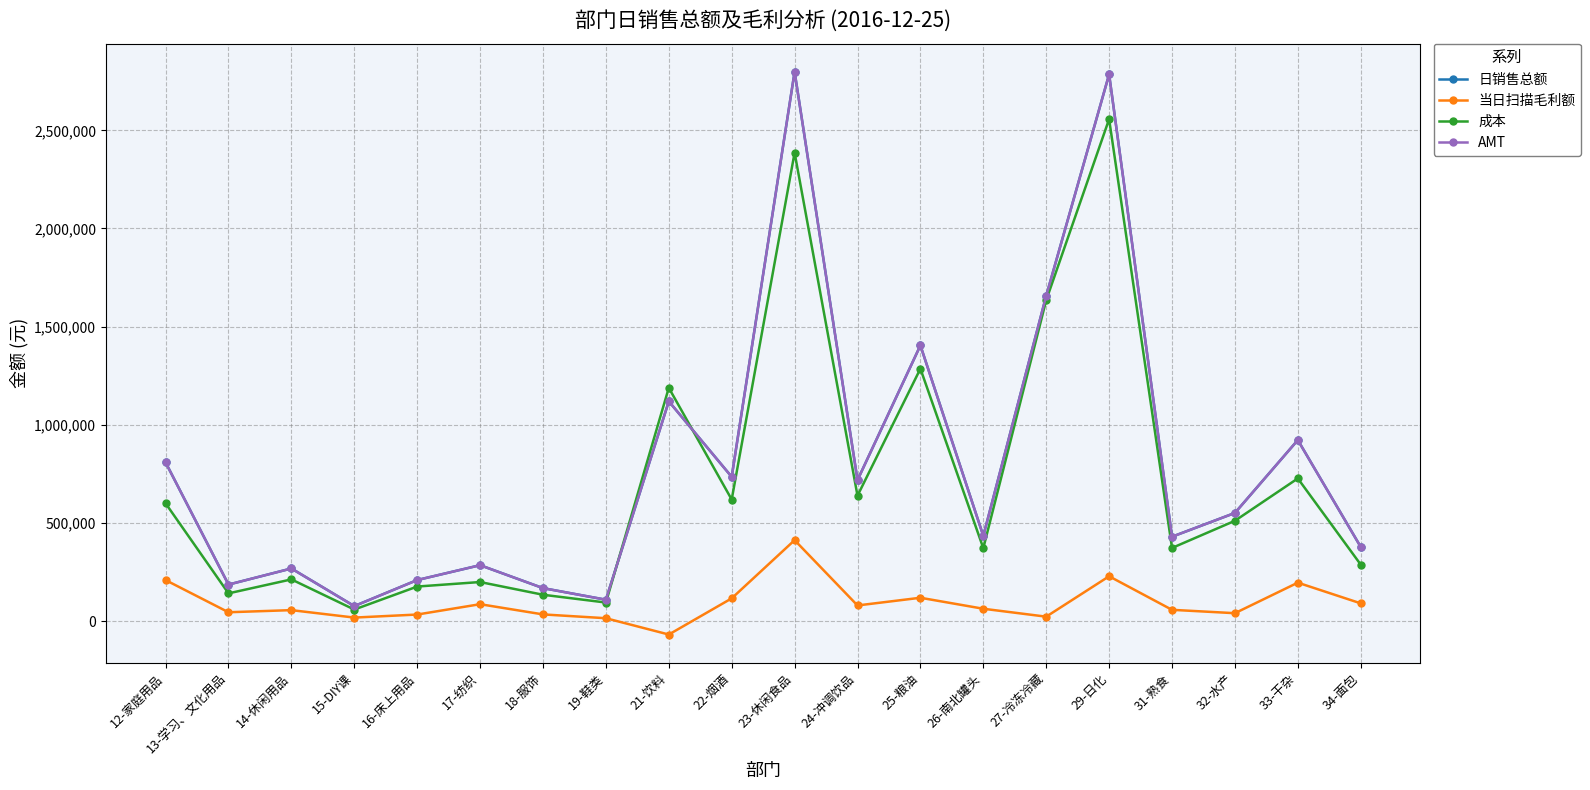

Between which two adjacent categories do 日销售总额 and AMT first intersect?

19-鞋类 and 21-饮料